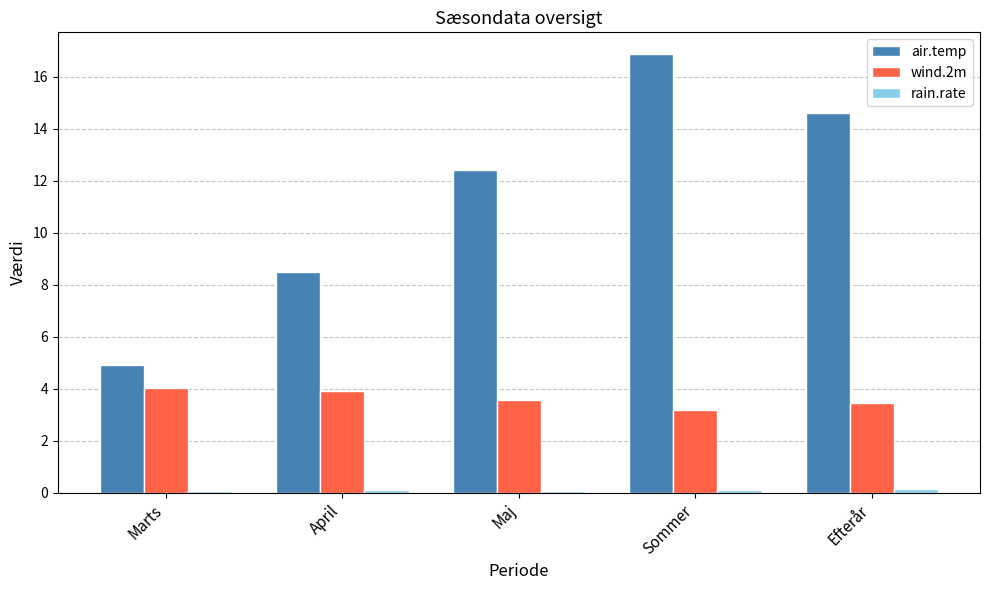

What is the label of the 3rd bar from the right?

Maj